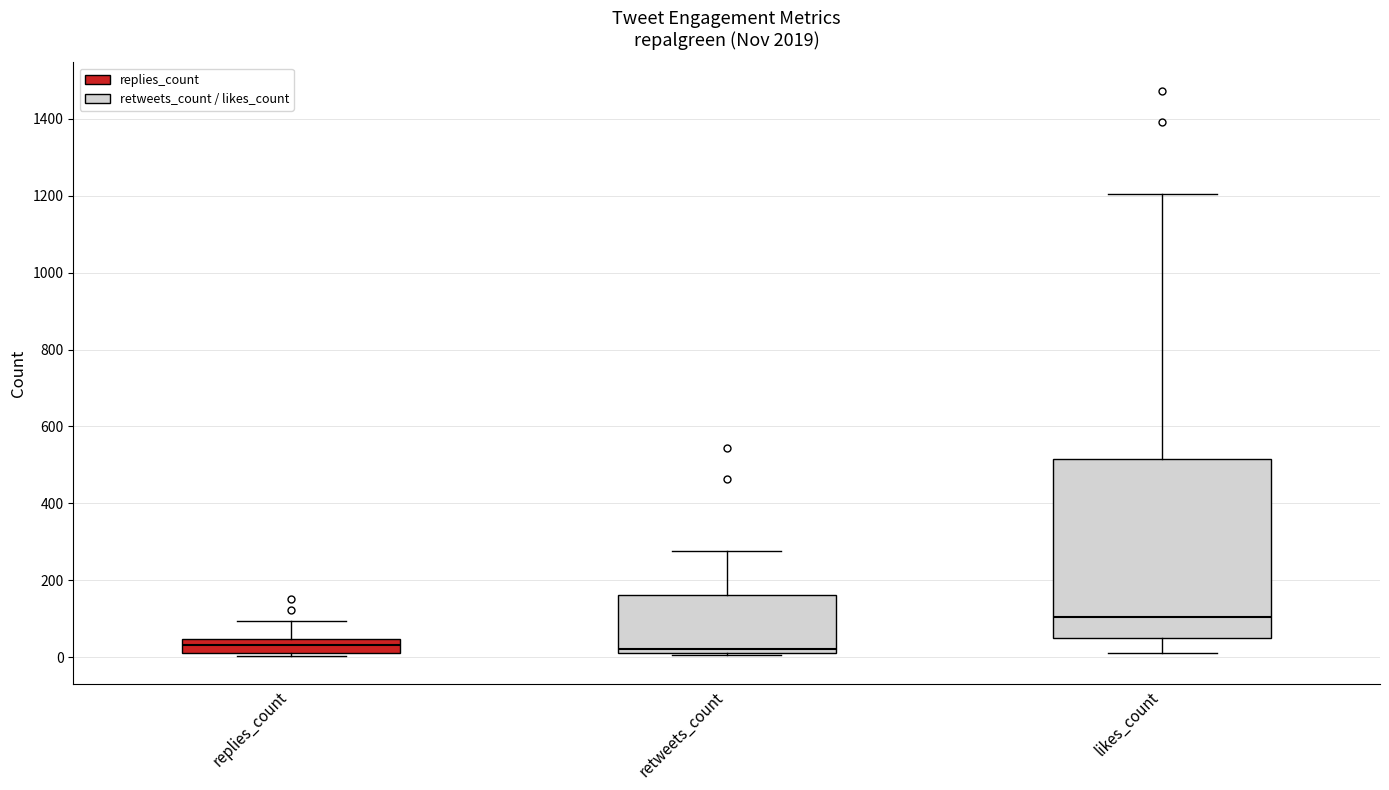

Which box is the tallest, from its lower edge to its upper edge?

likes_count